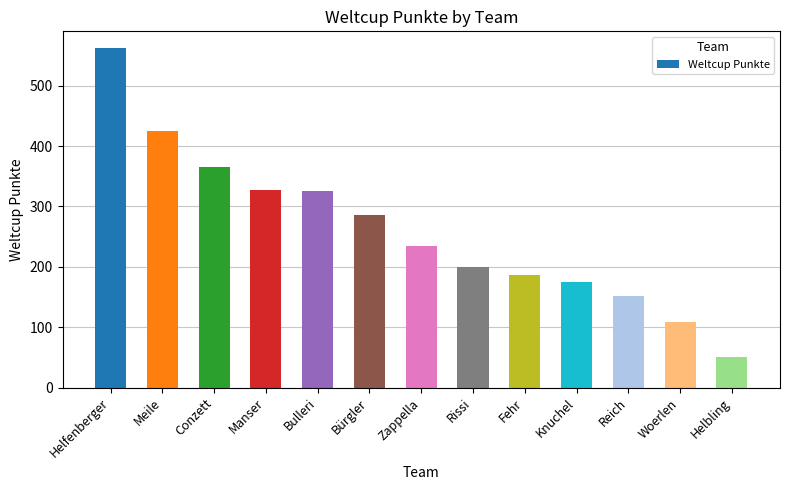

Does the chart contain any negative values?

No